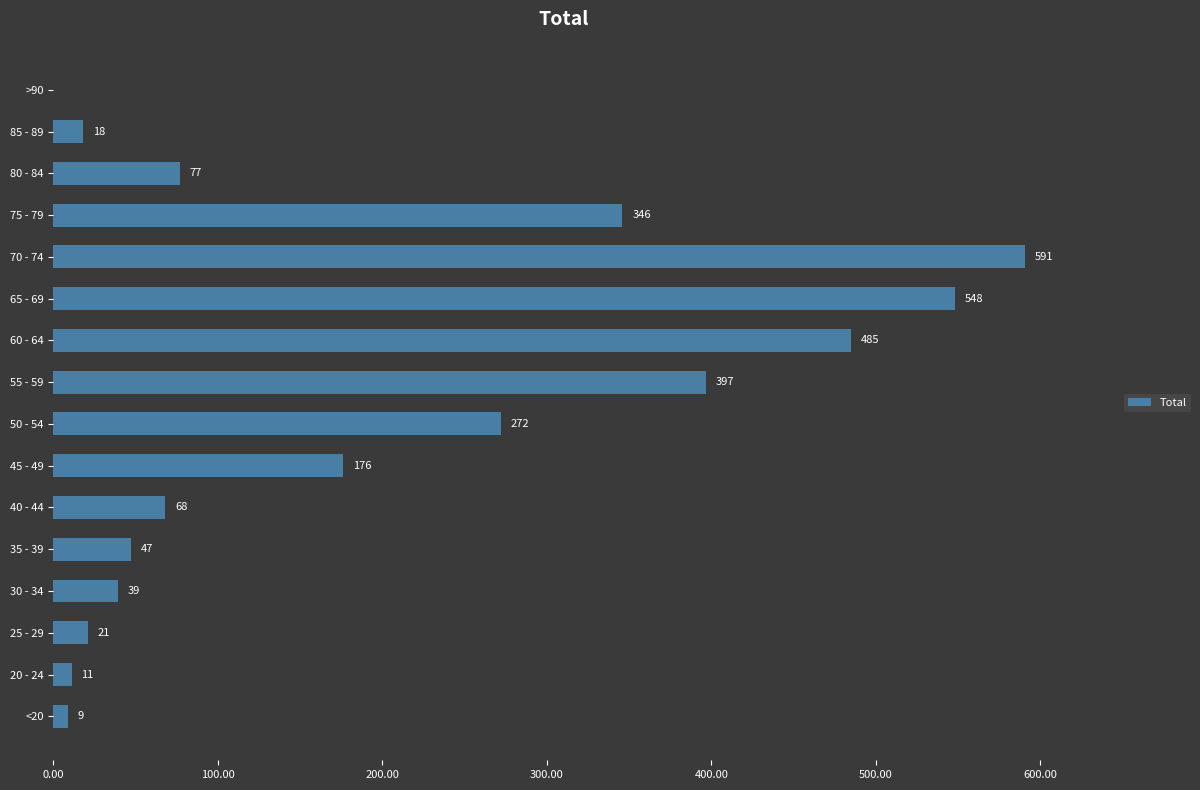

What is the approximate value at 70 - 74, to the nearest 50?

600